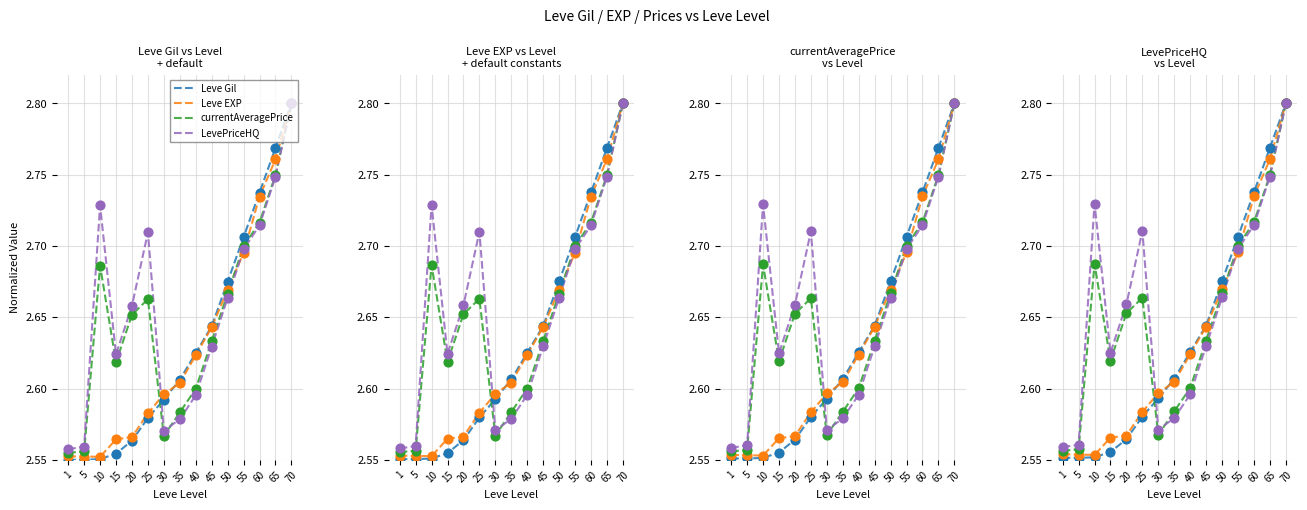

What is the total value across all series at 55?

10.8